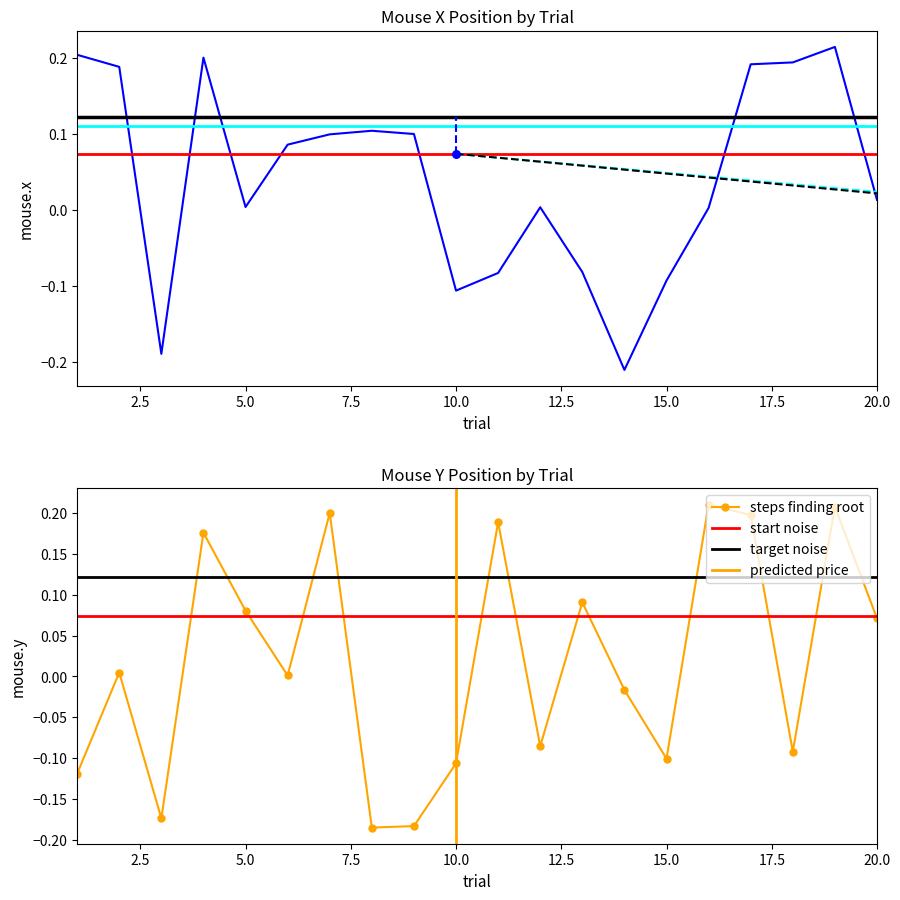

Which series reaches the maximum Y coordinate?

mouse.x